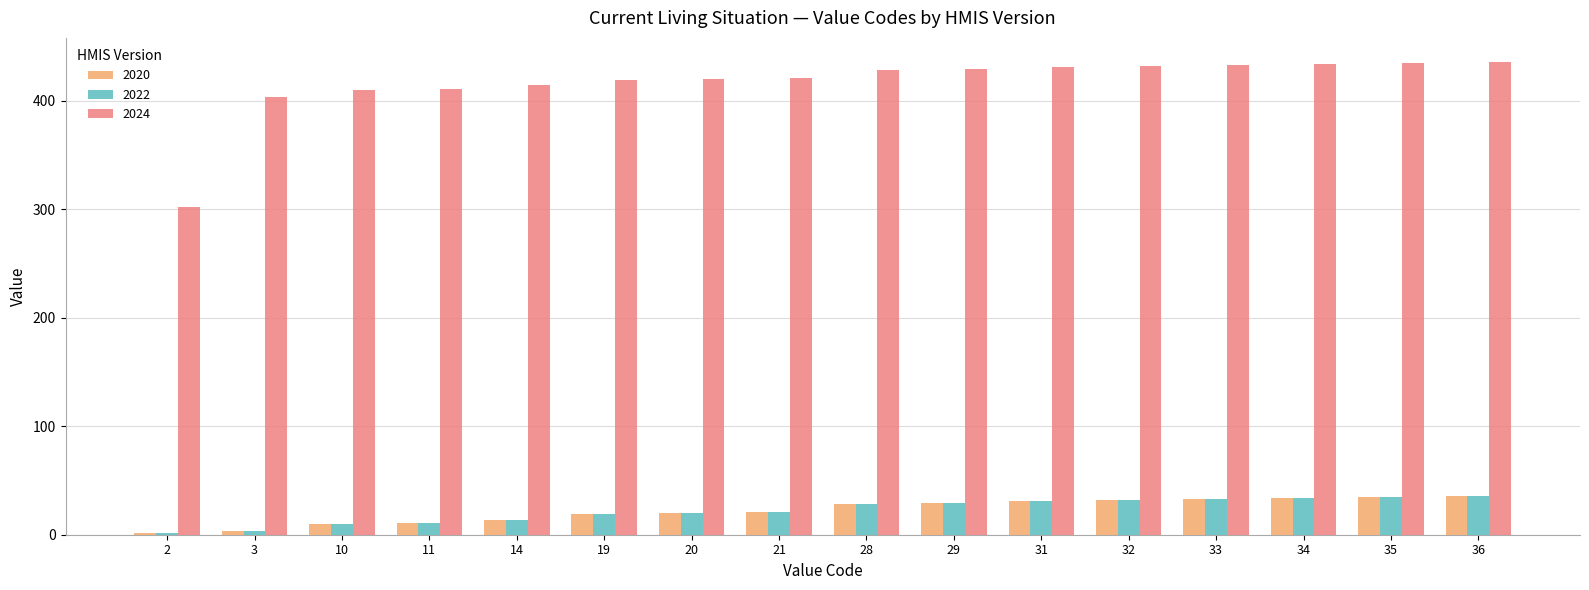

Which series has the widest spread of values?

2024